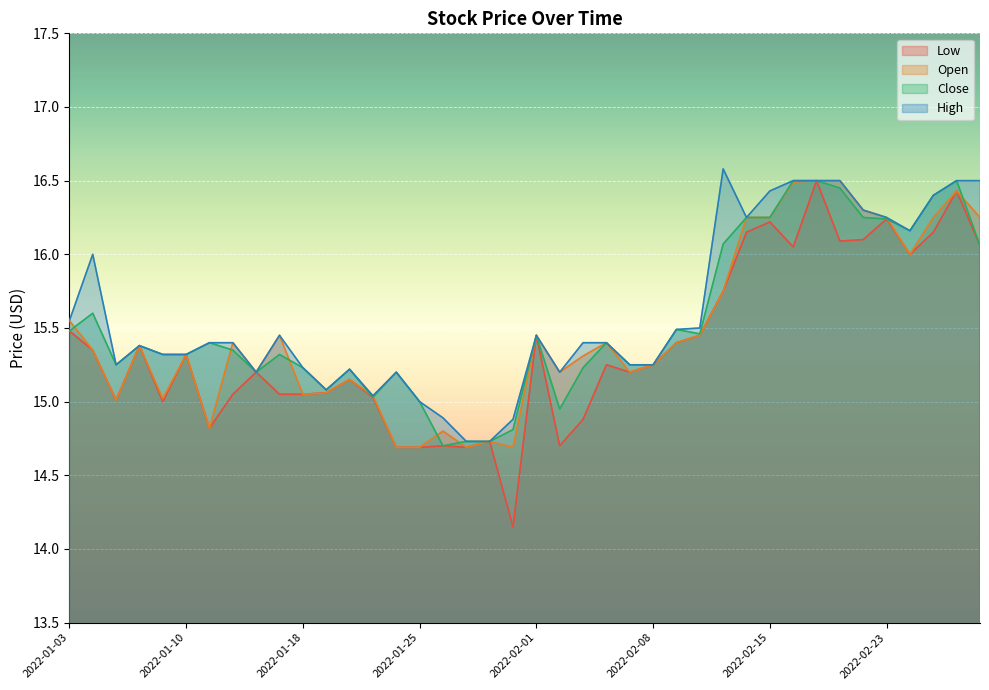

What is the label of the 4th point from the left?

2022-01-06